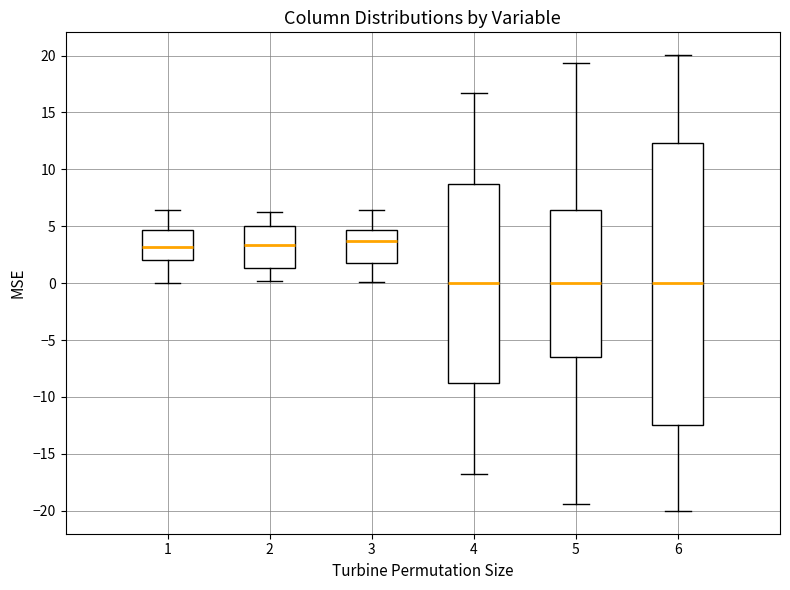

Reading left to right, read every box against the y-axis: the position of its median line, the range the box covers, and the ends of its whiskers. The values are not printed on the chart, so give them approximately, as read against the axis.

1: median 3.0, box 2.0 to 4.5, whiskers 0.0 to 6.5
2: median 3.5, box 1.5 to 5.0, whiskers 0.0 to 6.5
3: median 3.5, box 1.5 to 4.5, whiskers 0.0 to 6.5
4: median 0.0, box -9.0 to 8.5, whiskers -17.0 to 16.5
5: median 0.0, box -6.5 to 6.5, whiskers -19.5 to 19.5
6: median 0.0, box -12.5 to 12.5, whiskers -20.0 to 20.0